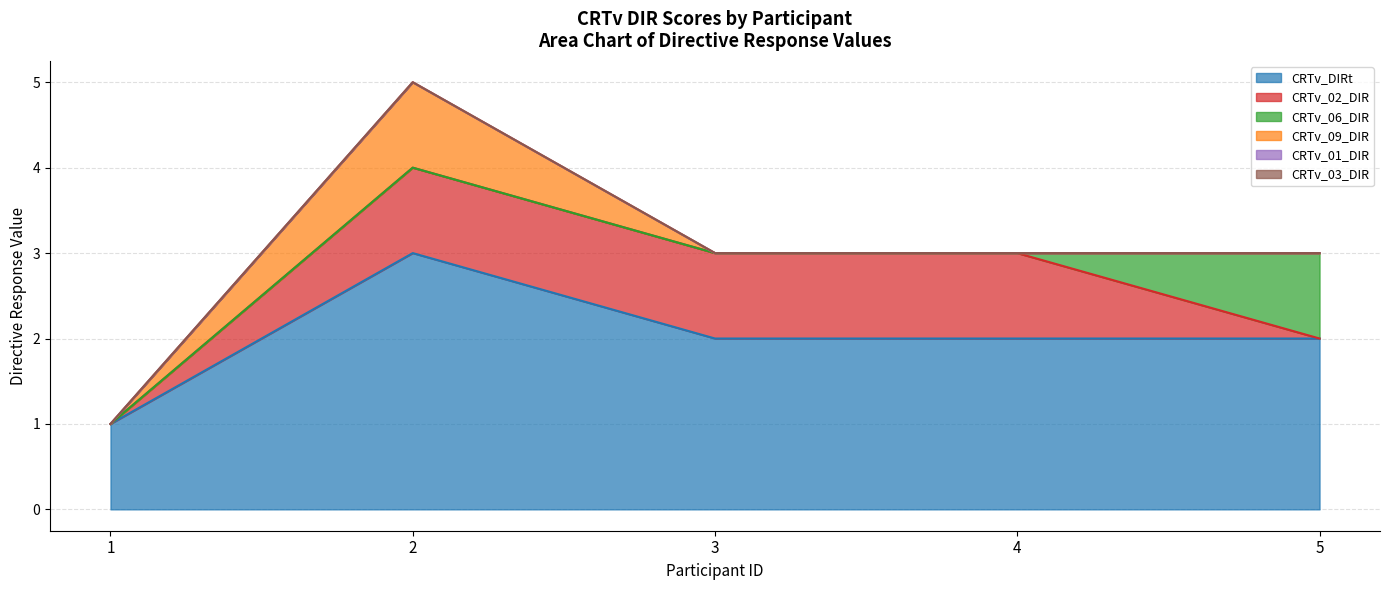

What are all the series names shown in the legend?

CRTv_DIRt, CRTv_02_DIR, CRTv_06_DIR, CRTv_09_DIR, CRTv_01_DIR, CRTv_03_DIR